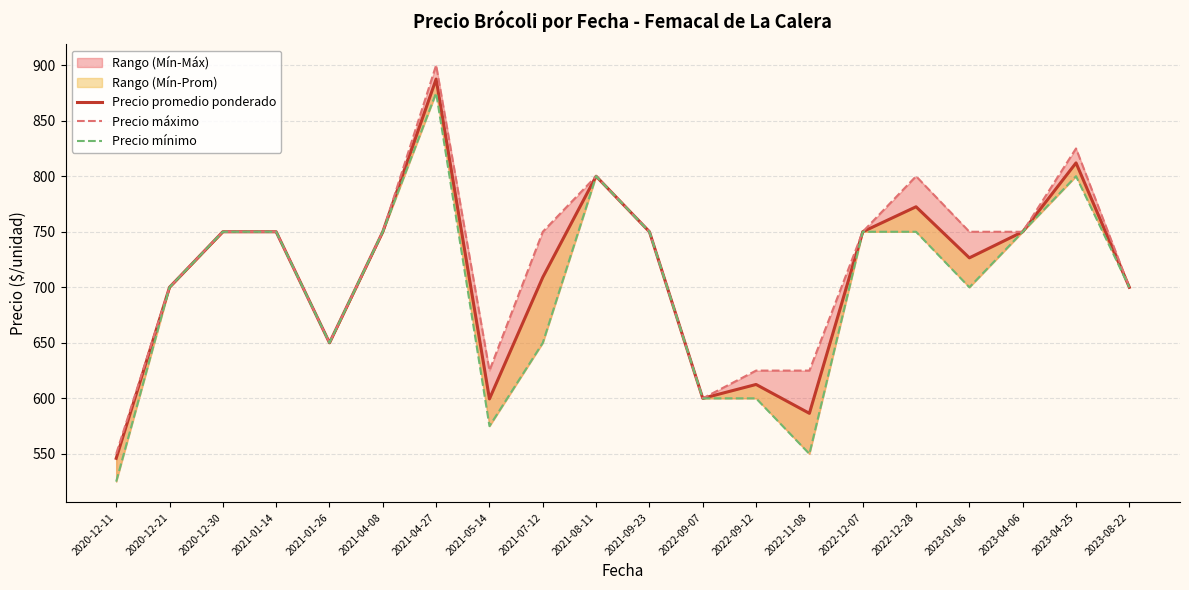

Reading right to left, transcribe all the data shown in this chart.

Precio promedio ponderado: 2023-08-22=700.0	2023-04-25=812.0	2023-04-06=750.0	2023-01-06=726.5	2022-12-28=772.5	2022-12-07=750.0	2022-11-08=586.5	2022-09-12=612.5	2022-09-07=600.0	2021-09-23=750.0	2021-08-11=800.0	2021-07-12=709.0	2021-05-14=599.5	2021-04-27=887.5	2021-04-08=750.0	2021-01-26=650.0	2021-01-14=750.0	2020-12-30=750.0	2020-12-21=700.0	2020-12-11=546.0
Precio máximo: 2023-08-22=700.0	2023-04-25=825.0	2023-04-06=750.0	2023-01-06=750.0	2022-12-28=800.0	2022-12-07=750.0	2022-11-08=625.0	2022-09-12=625.0	2022-09-07=600.0	2021-09-23=750.0	2021-08-11=800.0	2021-07-12=750.0	2021-05-14=625.0	2021-04-27=900.0	2021-04-08=750.0	2021-01-26=650.0	2021-01-14=750.0	2020-12-30=750.0	2020-12-21=700.0	2020-12-11=550.0
Precio mínimo: 2023-08-22=700.0	2023-04-25=800.0	2023-04-06=750.0	2023-01-06=700.0	2022-12-28=750.0	2022-12-07=750.0	2022-11-08=550.0	2022-09-12=600.0	2022-09-07=600.0	2021-09-23=750.0	2021-08-11=800.0	2021-07-12=650.0	2021-05-14=575.0	2021-04-27=875.0	2021-04-08=750.0	2021-01-26=650.0	2021-01-14=750.0	2020-12-30=750.0	2020-12-21=700.0	2020-12-11=525.0